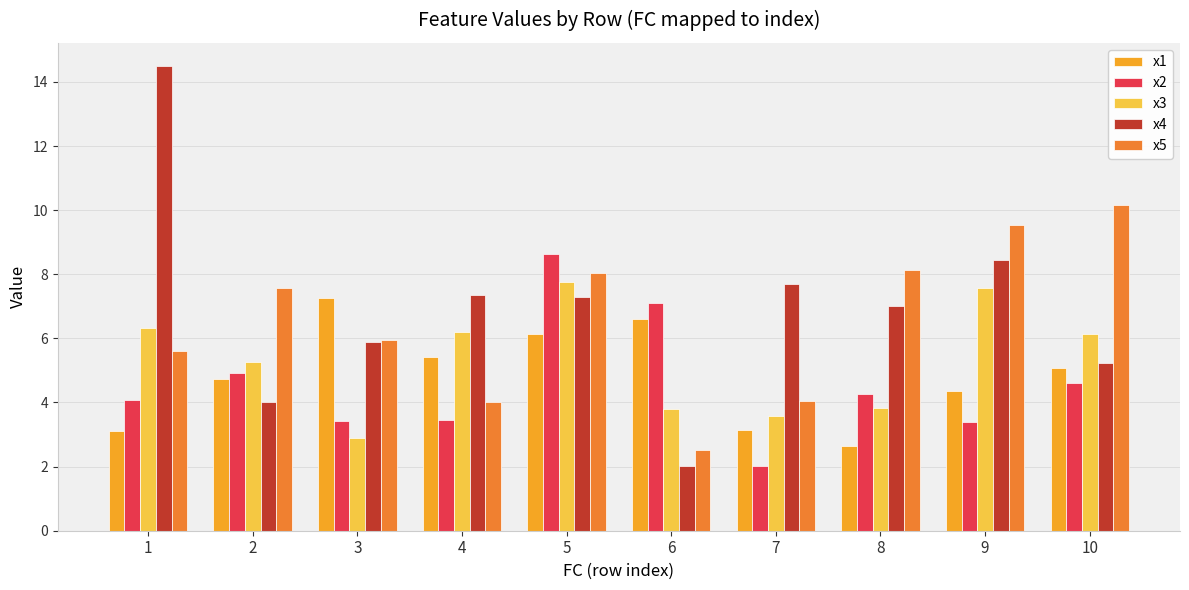

What is the smallest value displayed?

2.0